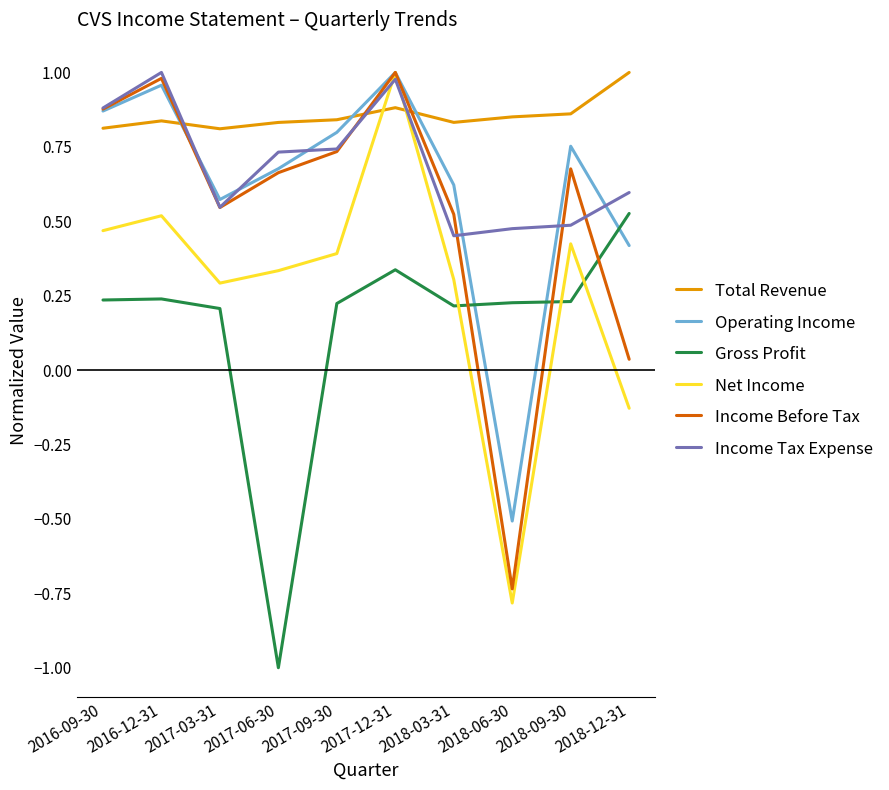

At which category does Net Income reach its first local peak?

2016-12-31